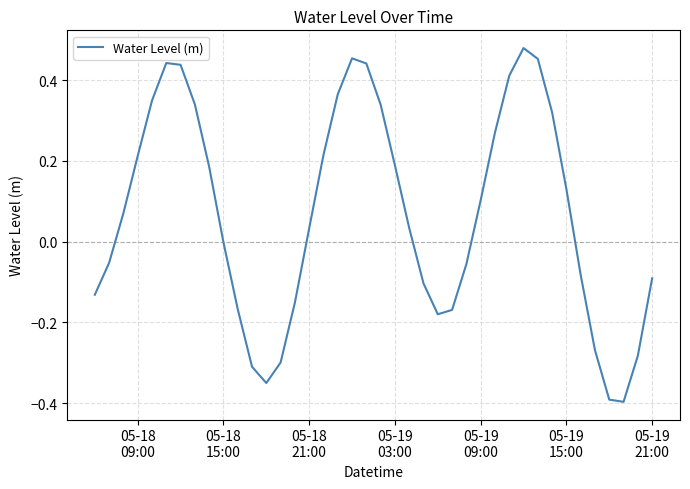

What is the difference between the maximum and minimum values?

0.9